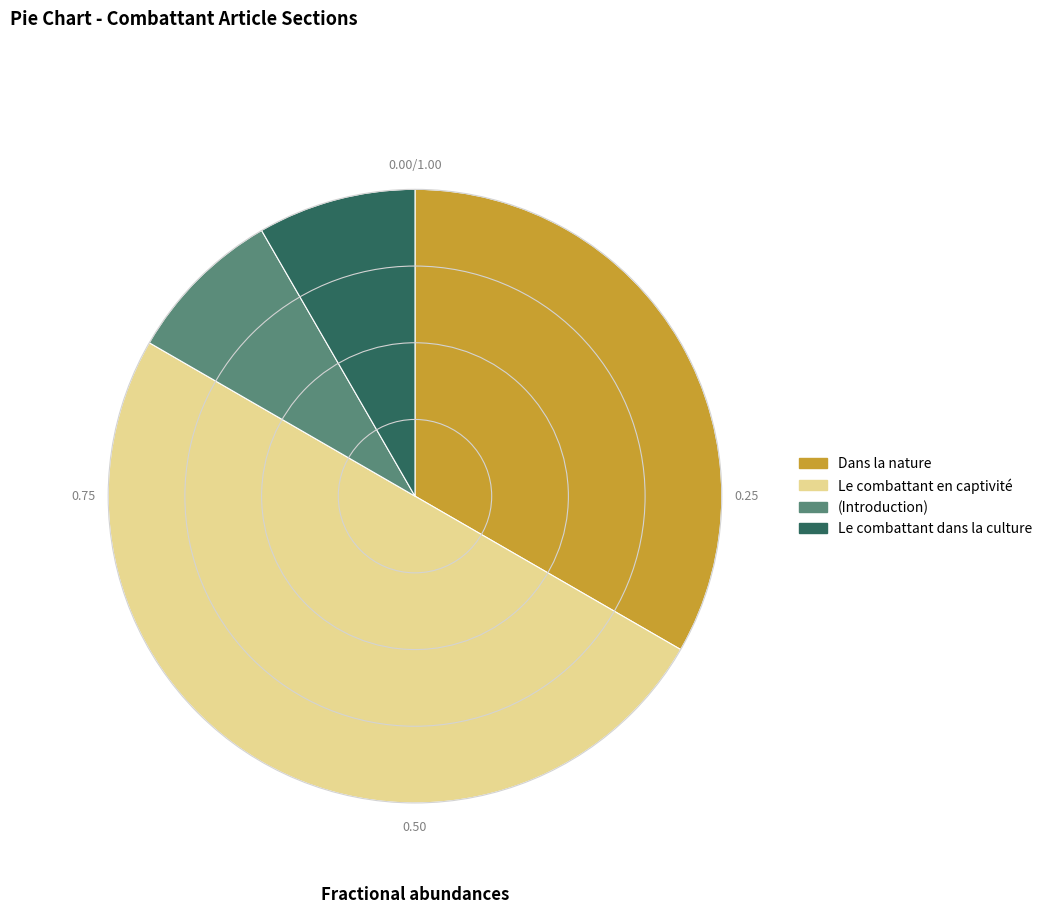

Does Dans la nature represent more than half of the total?

No